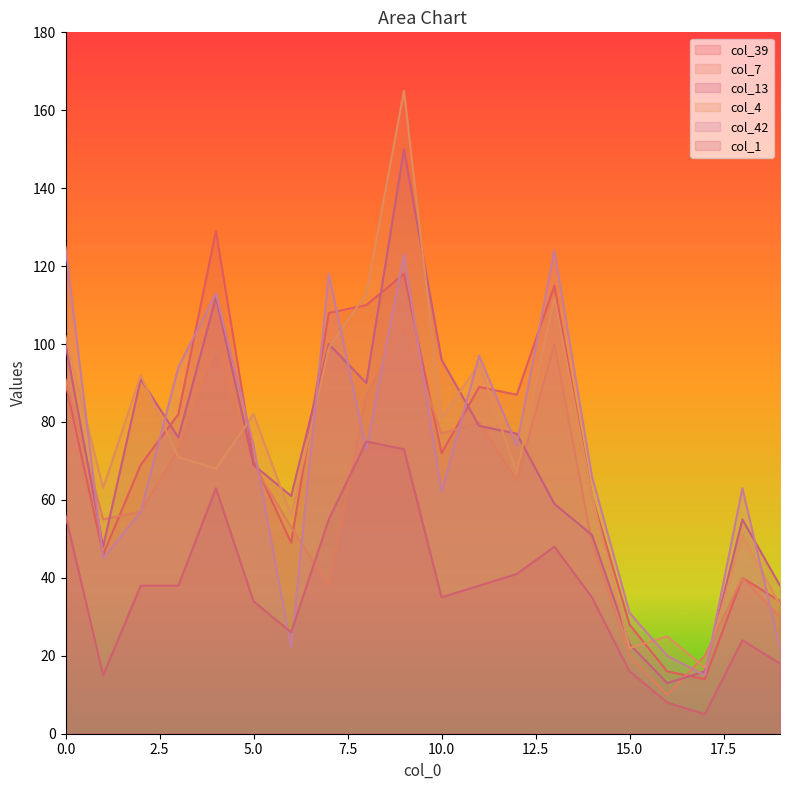

True or false: col_39 has more than 0 points higher than both neighbors.

True